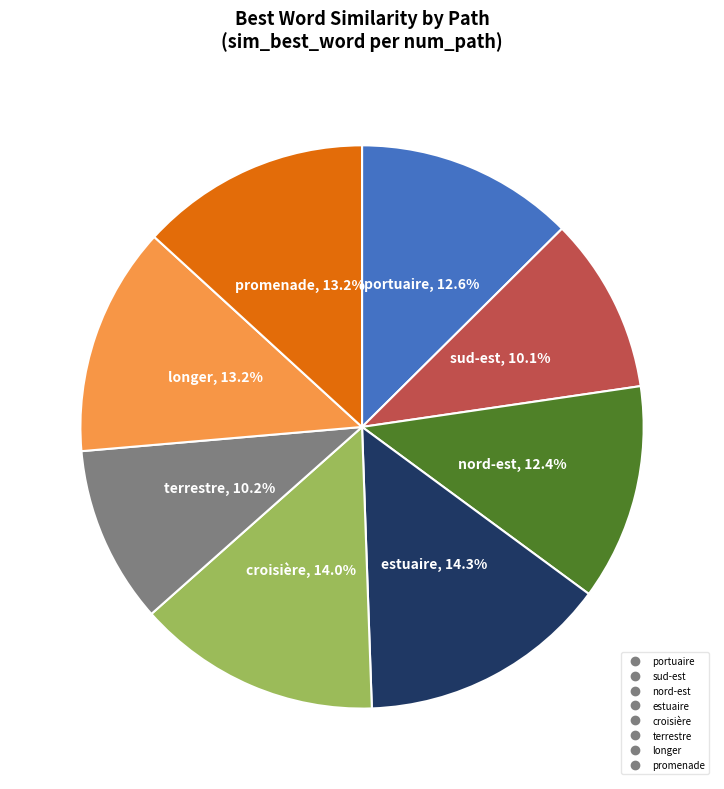

Between sud-est and promenade, which is larger?

promenade